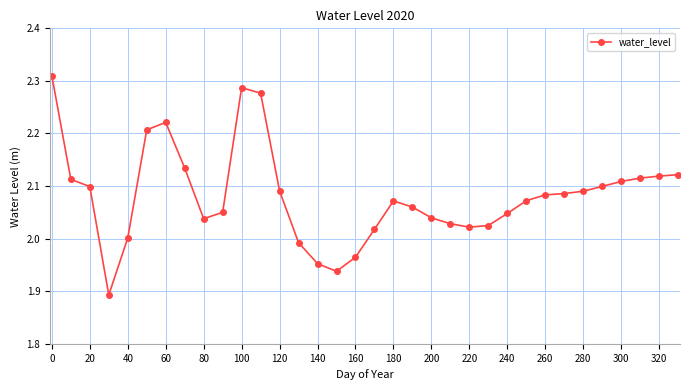

How many lines are shown in the chart?

1